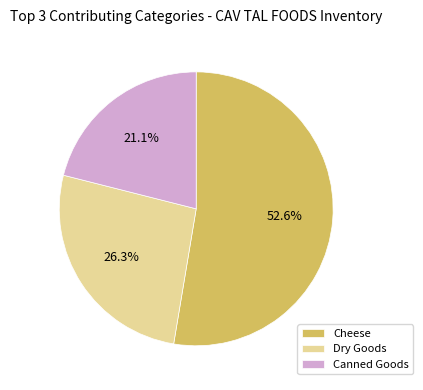

The Dry Goods slice represents 20% of the pie. True or false?

False